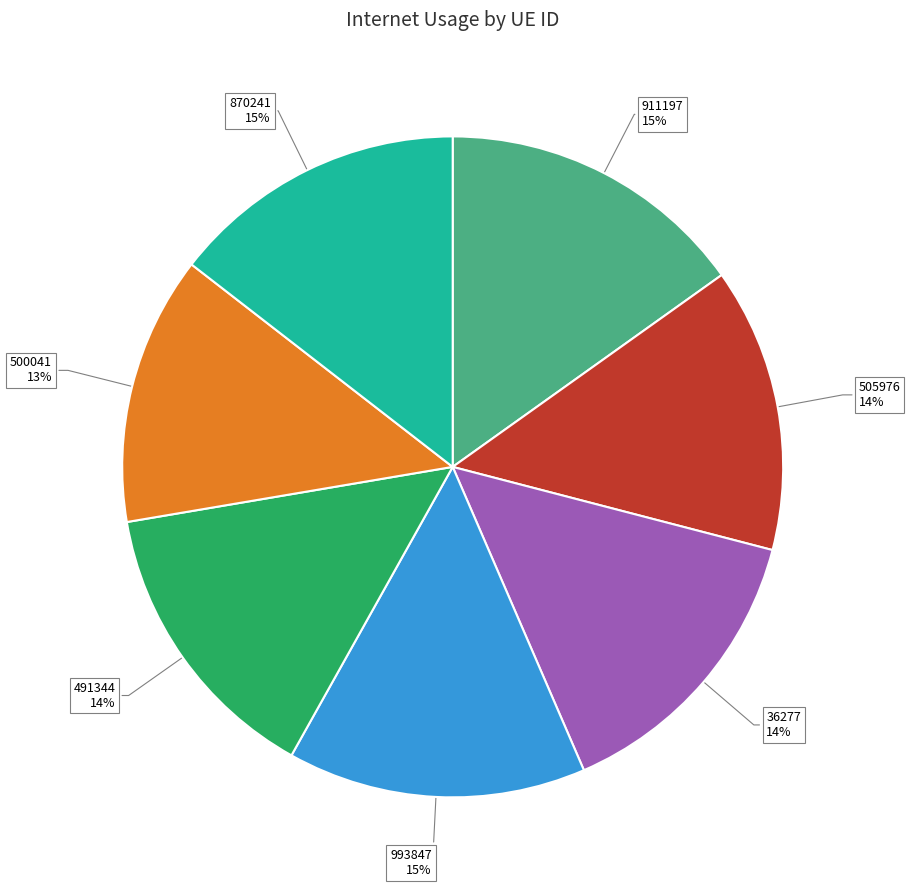

Combined, do 500041 and 36277 account for over 50%?

No